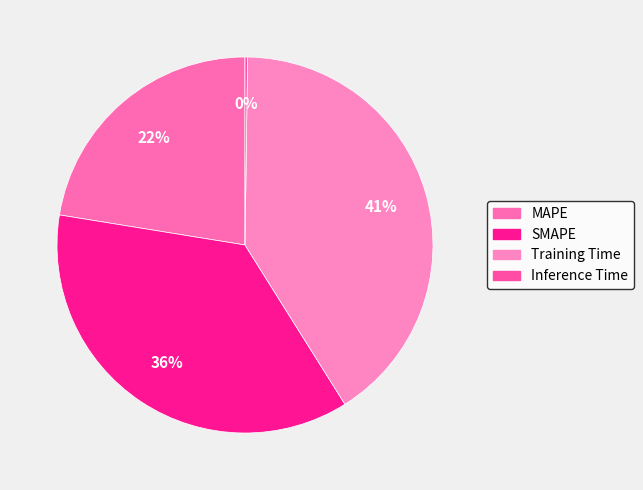

Count the number of slices in the pie.

4